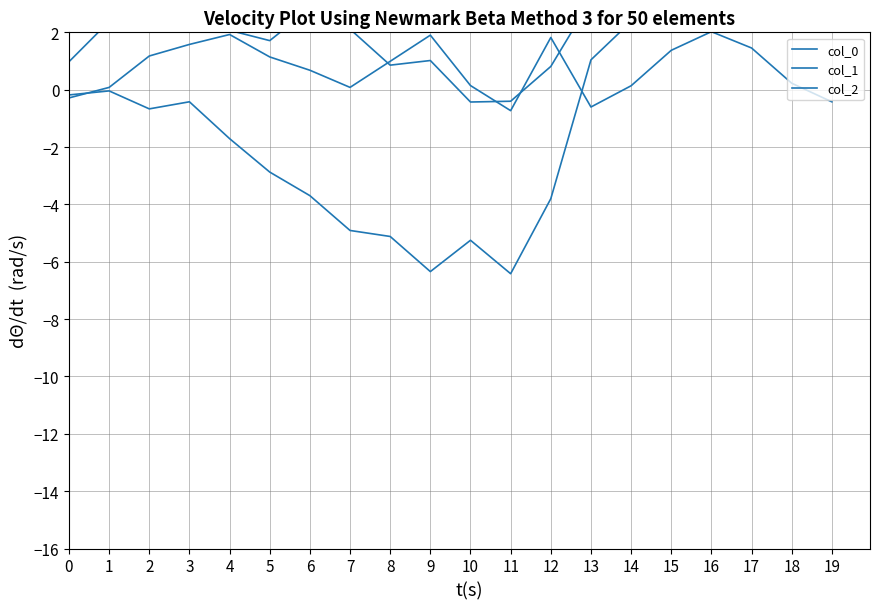

Is it true that col_0 equals 3.7 at 15?

True